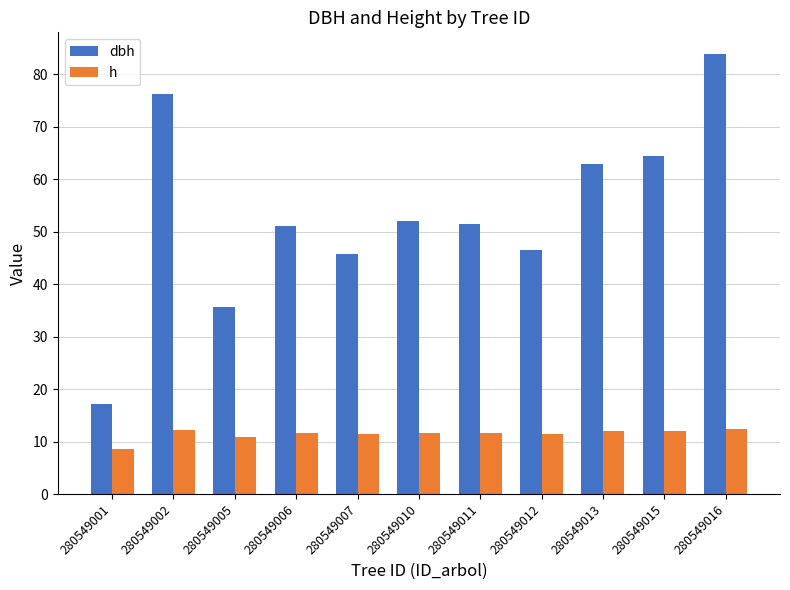

What is the approximate value of dbh at 280549006?

51.1